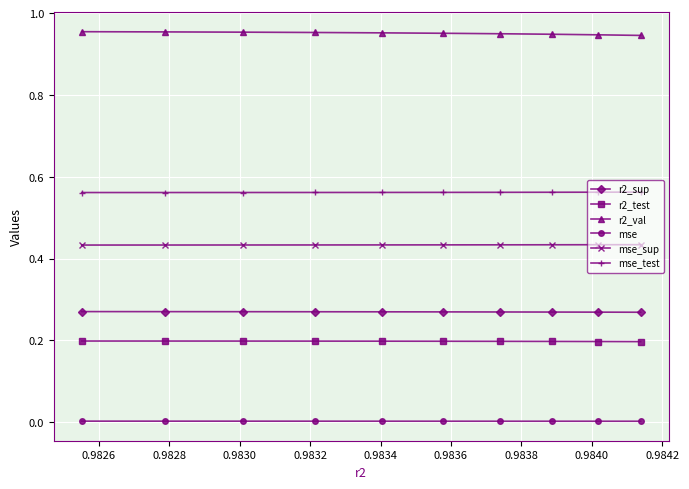

Which series has the largest total across all categories?

r2_val